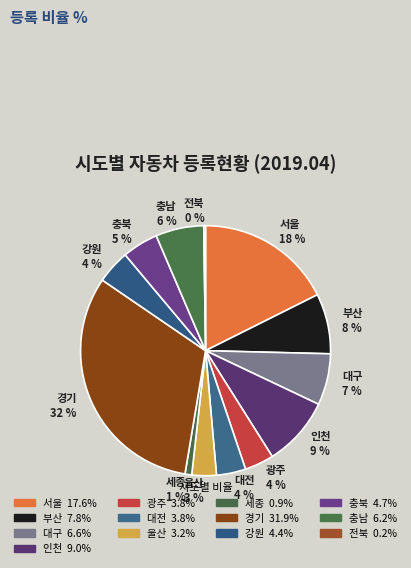

What is the largest slice in the pie chart?

경기